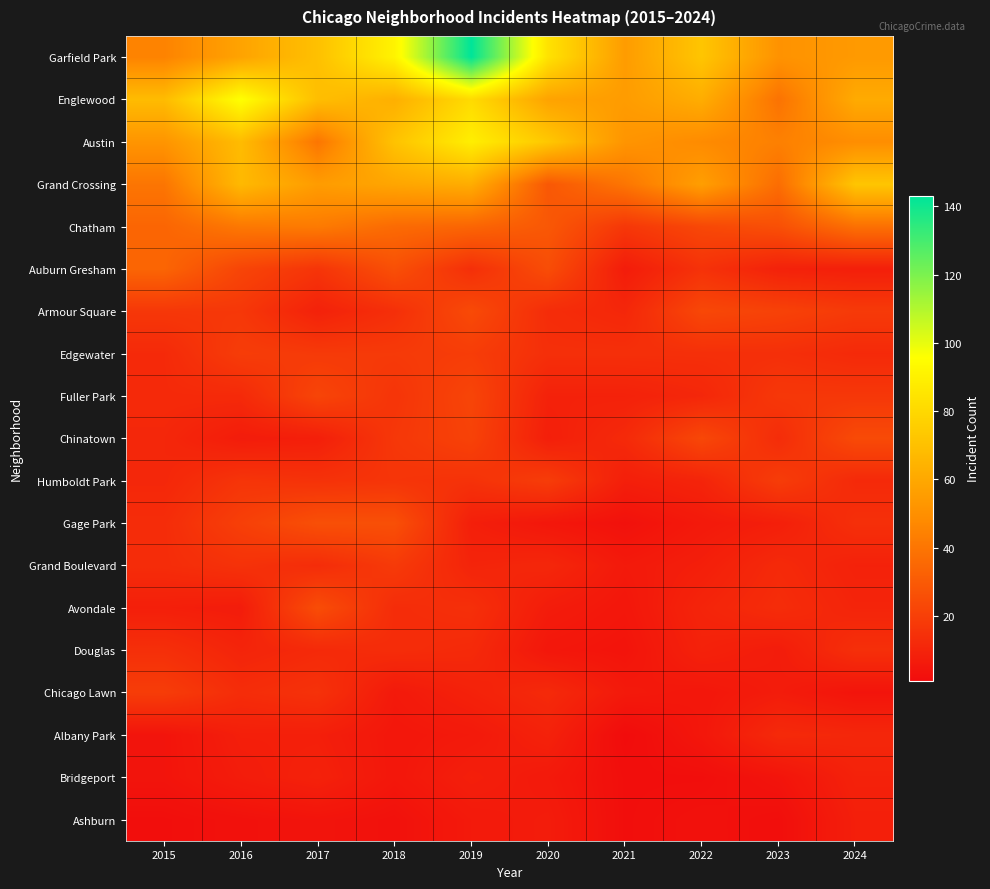

Which series has the widest spread of values?

Garfield Park